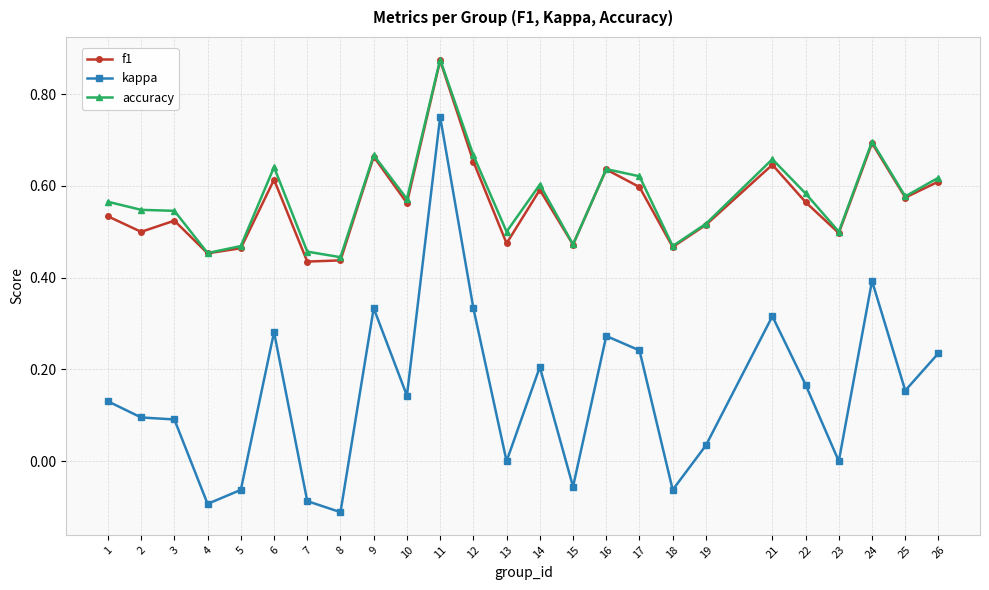

True or false: kappa and f1 cross at least once.

False